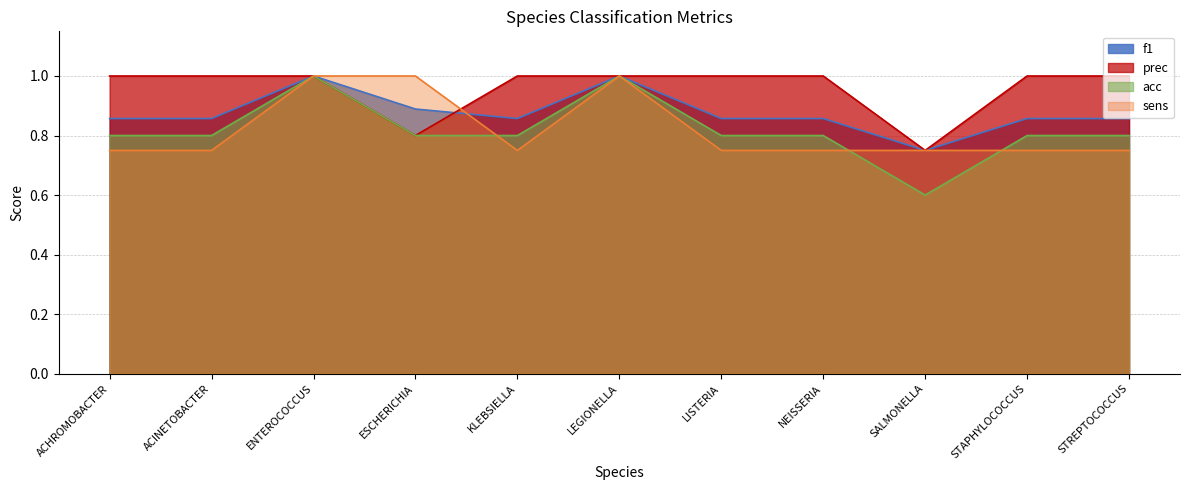

Which has a higher value, ACHROMOBACTER or NEISSERIA?

ACHROMOBACTER